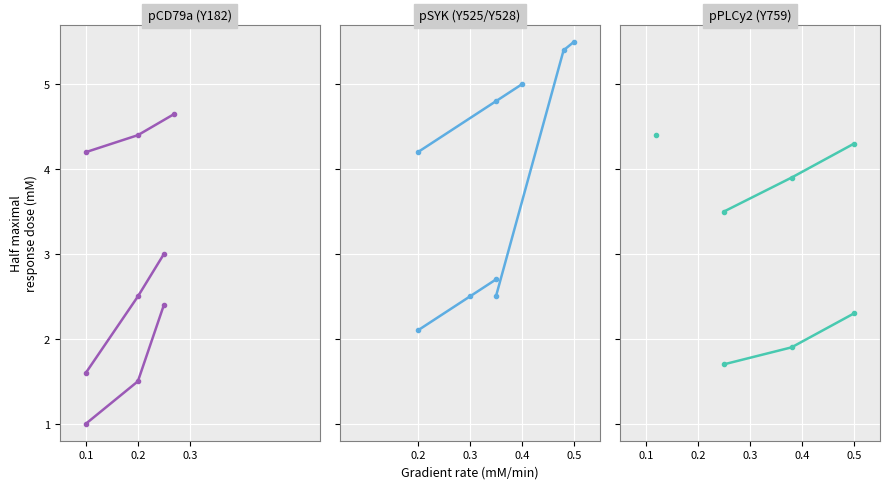

Is the value of pCD79a (Y182) at 0.2 greater than the value of pPLCy2 (Y759) at 0.2?

Yes